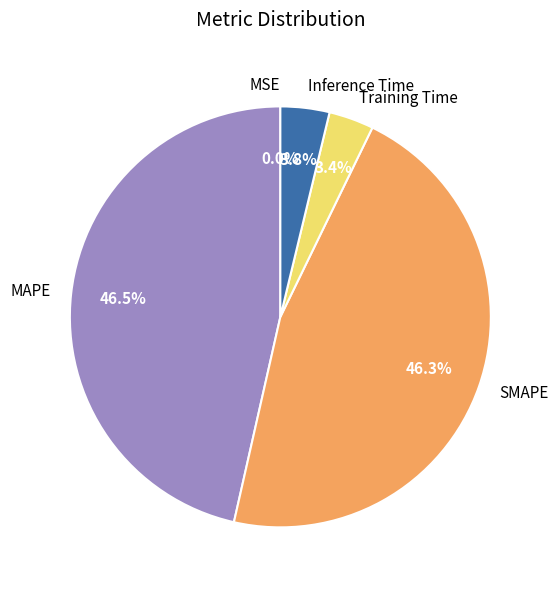

To the nearest percent, what is the average slice percentage?

20%